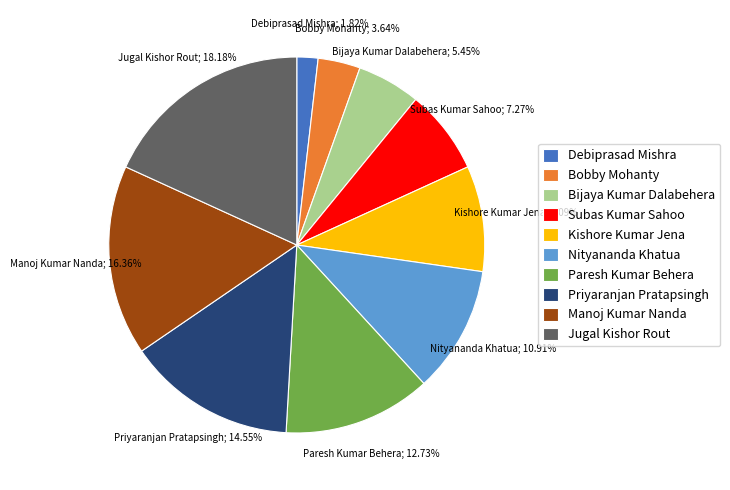

What is the ratio of the value at Debiprasad Mishra to the value at Bijaya Kumar Dalabehera?

0.3